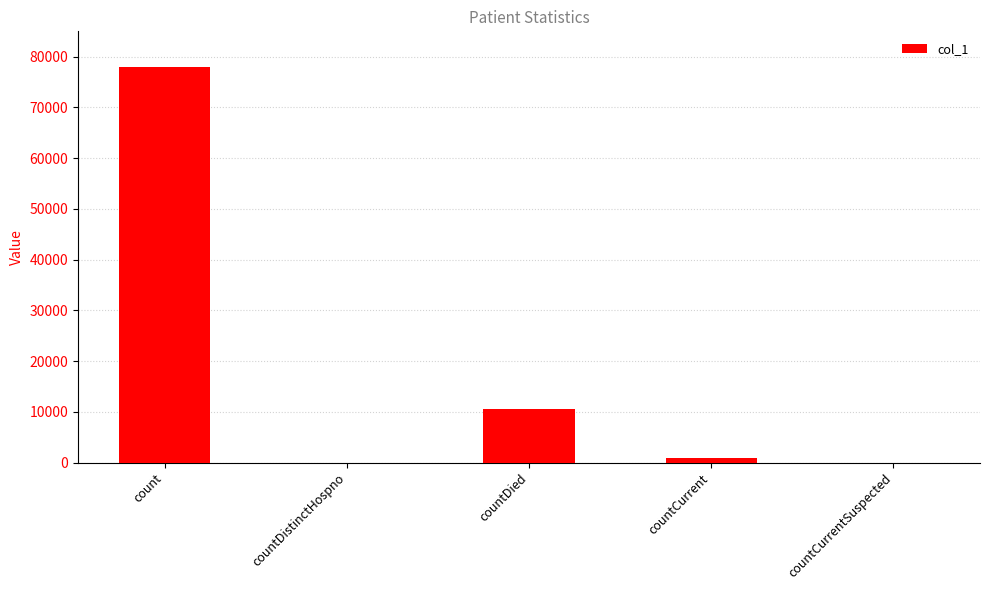

Which has a higher value, countCurrentSuspected or countDied?

countDied